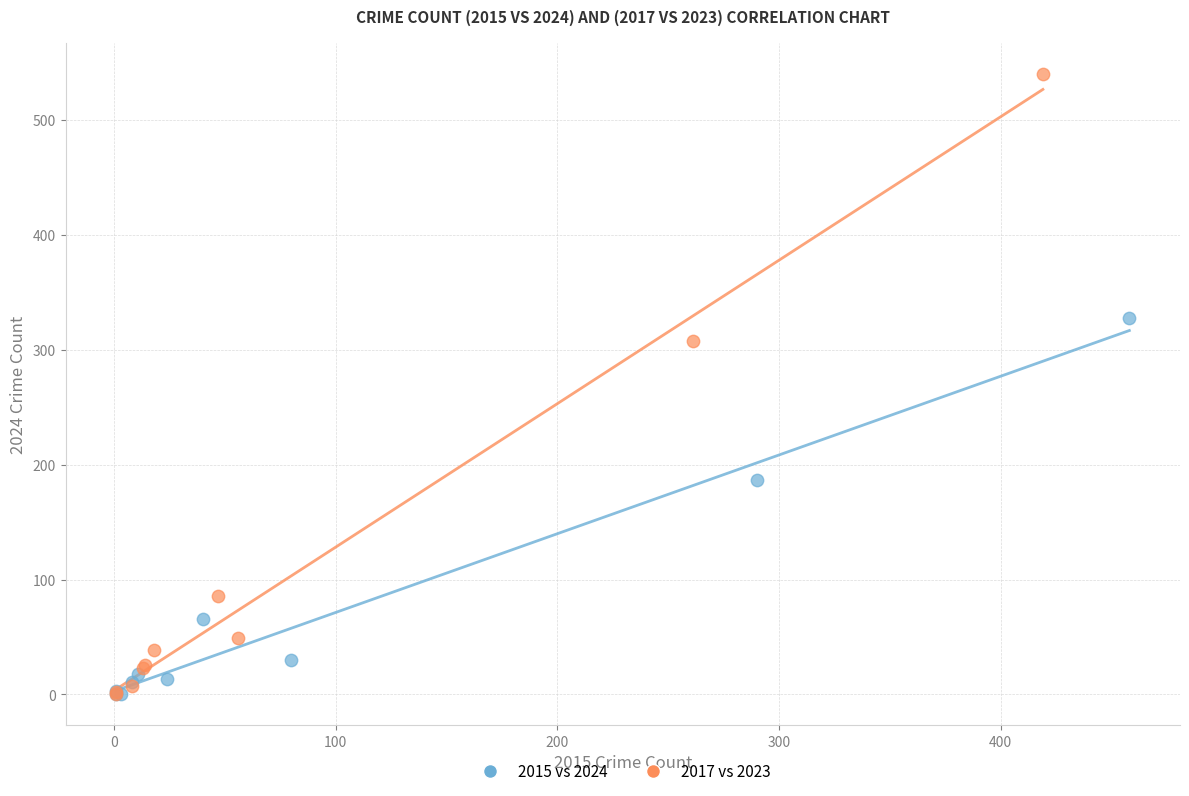

Which series has the widest spread of Y values?

2017 vs 2023